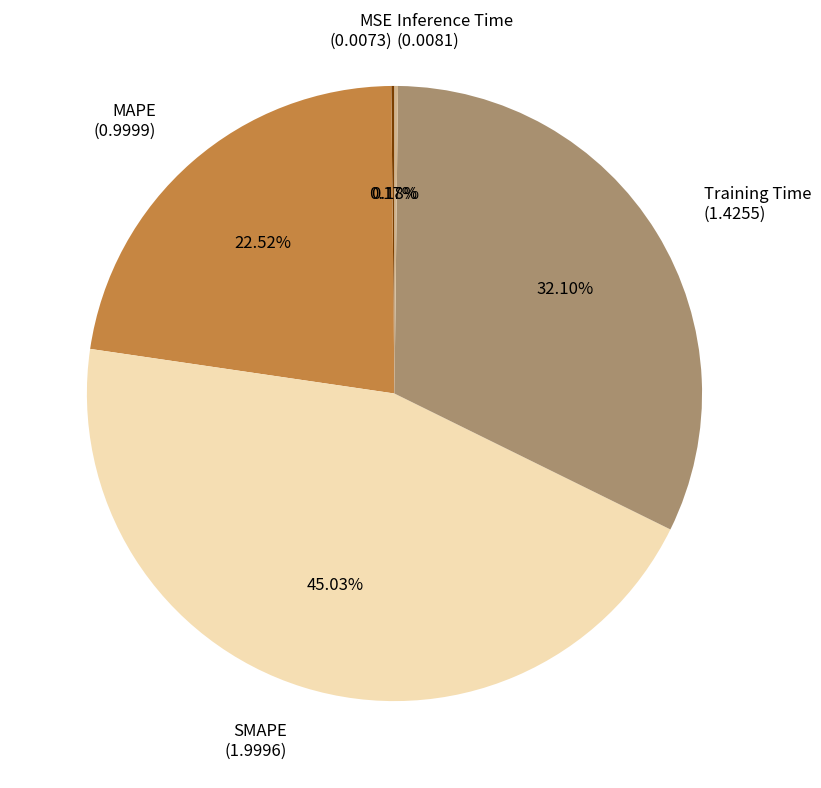

Is there any slice that represents more than half of the pie?

No